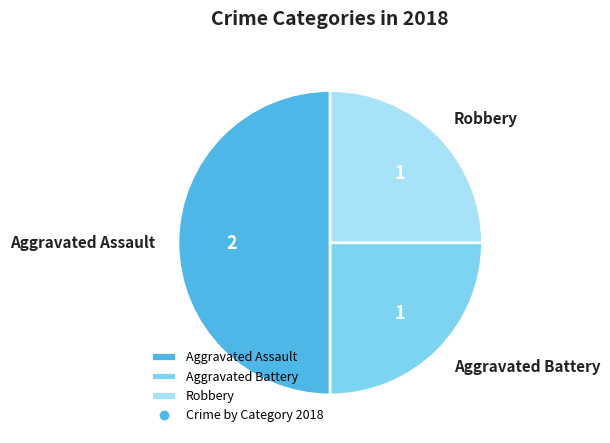

True or false: Aggravated Battery accounts for 31% of the total.

False